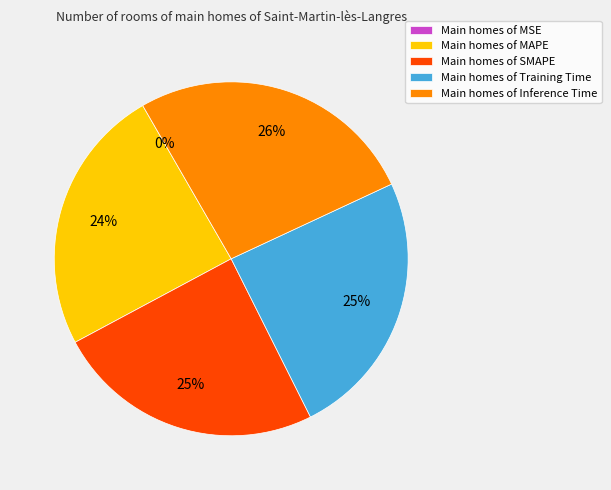

What percentage is the Main homes of Training Time slice, to the nearest percent?

25%